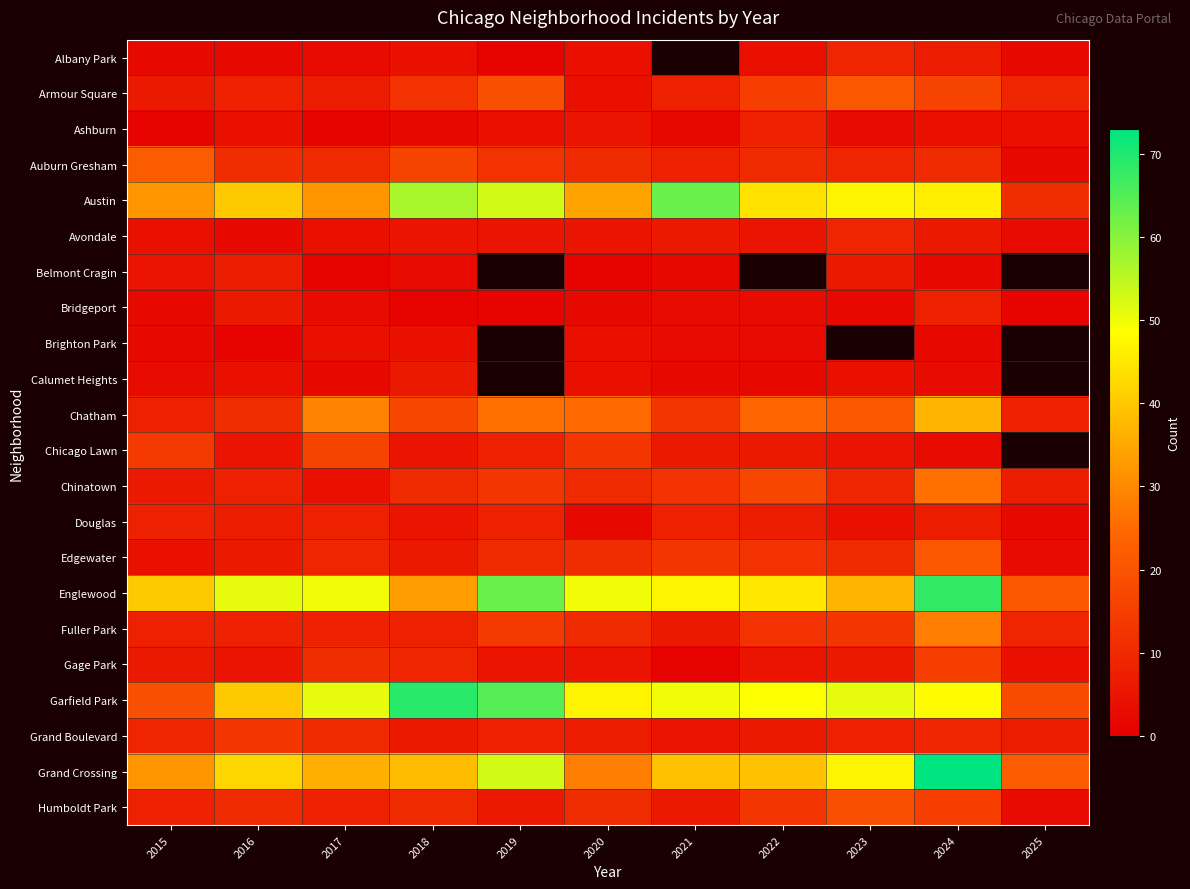

Rank the series at 2016 from lowest to highest value.

Brighton Park, Albany Park, Avondale, Ashburn, Calumet Heights, Chicago Lawn, Gage Park, Bridgeport, Edgewater, Belmont Cragin, Douglas, Armour Square, Chinatown, Fuller Park, Humboldt Park, Auburn Gresham, Chatham, Grand Boulevard, Austin, Garfield Park, Grand Crossing, Englewood